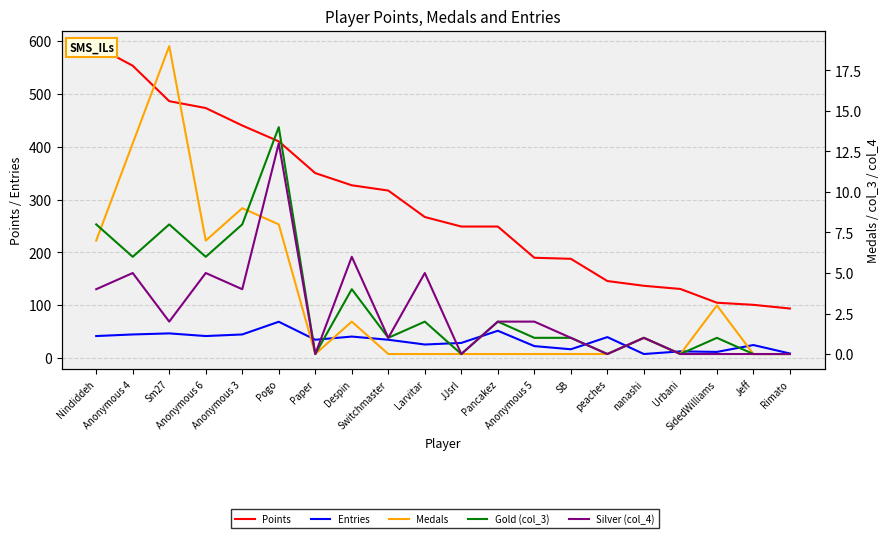

List the series in order of their peak value, highest first.

Points, Entries, Medals, Gold (col_3), Silver (col_4)